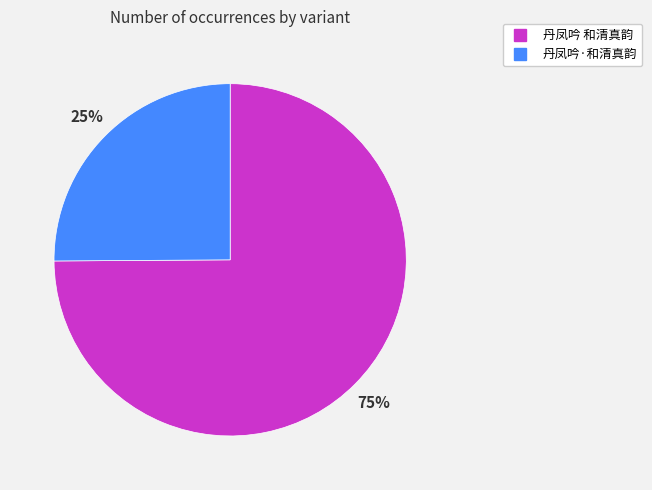

The 丹凤吟 和清真韵 slice represents 61% of the pie. True or false?

False